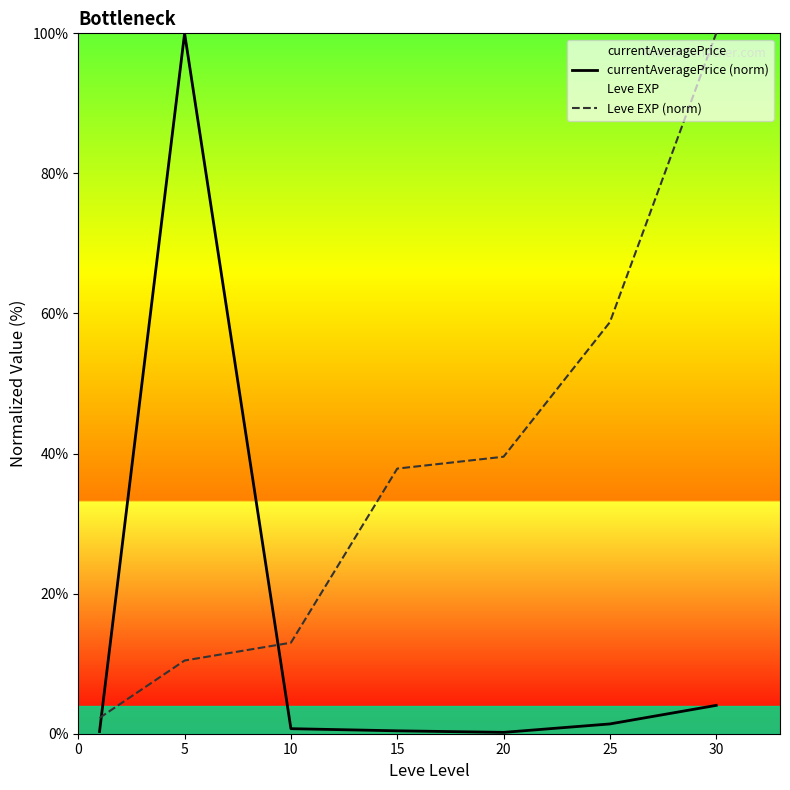

What is the minimum value for Leve EXP (norm)?

2.3